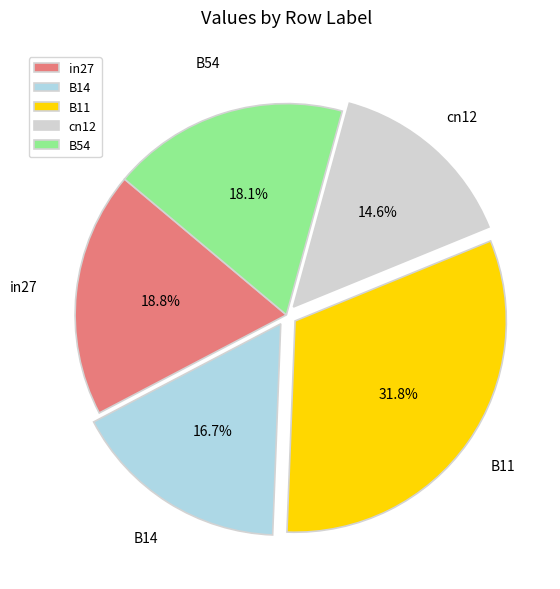

What is the smallest slice in the pie chart?

cn12